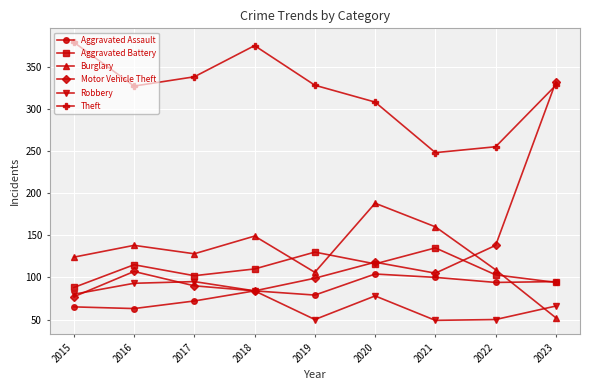

What is the total value across all series at 2017?

825